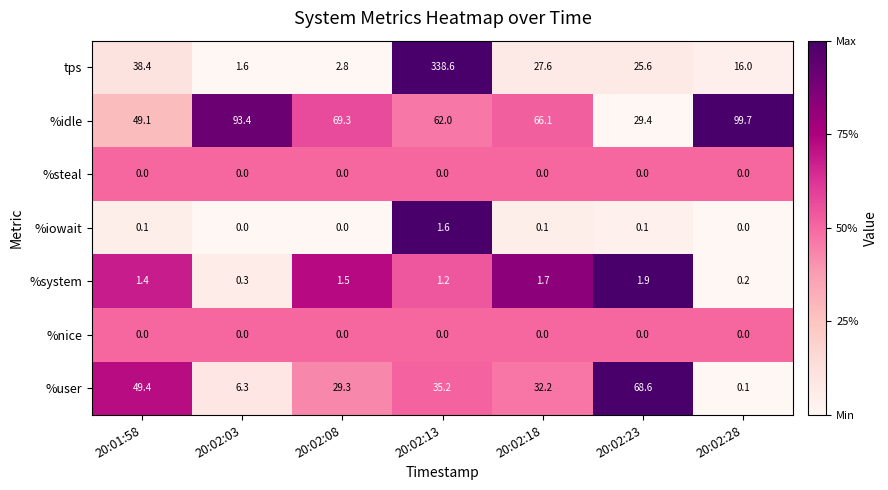

Is it true that %user equals 68.6 at 20:02:23?

True